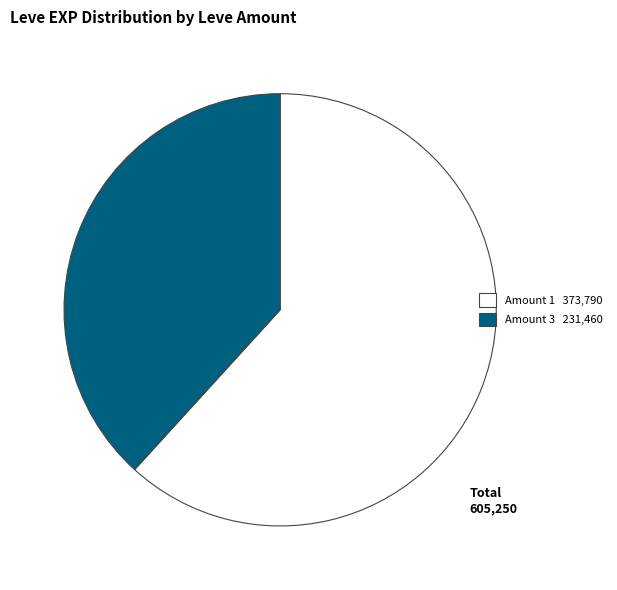

Rank the categories by value from lowest to highest.

Amount 3 231,460, Amount 1 373,790